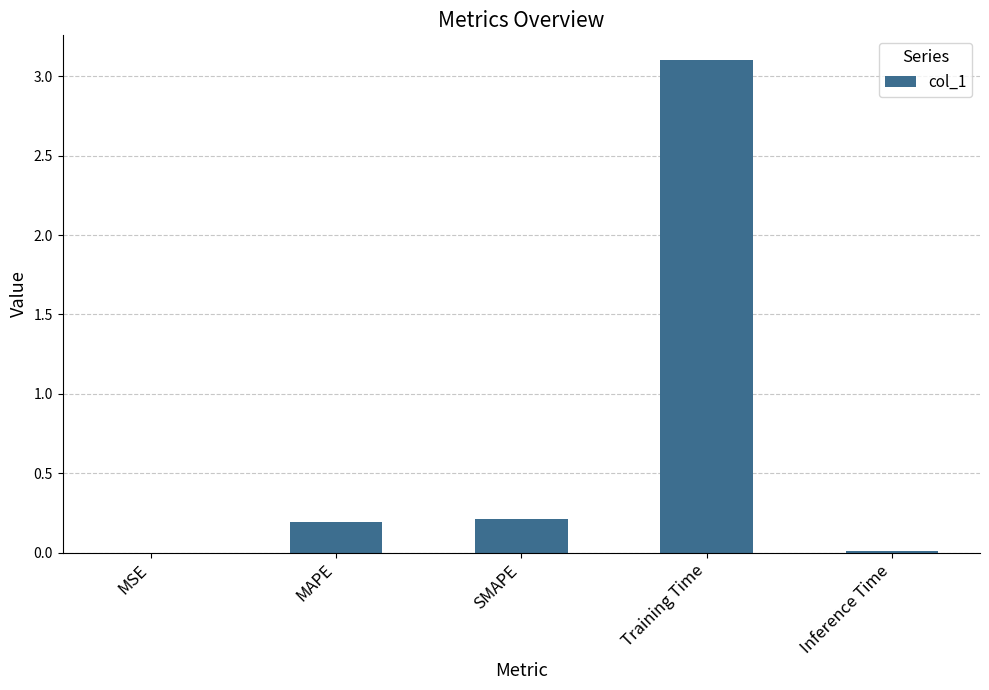

Which category has the highest value across all series?

Training Time